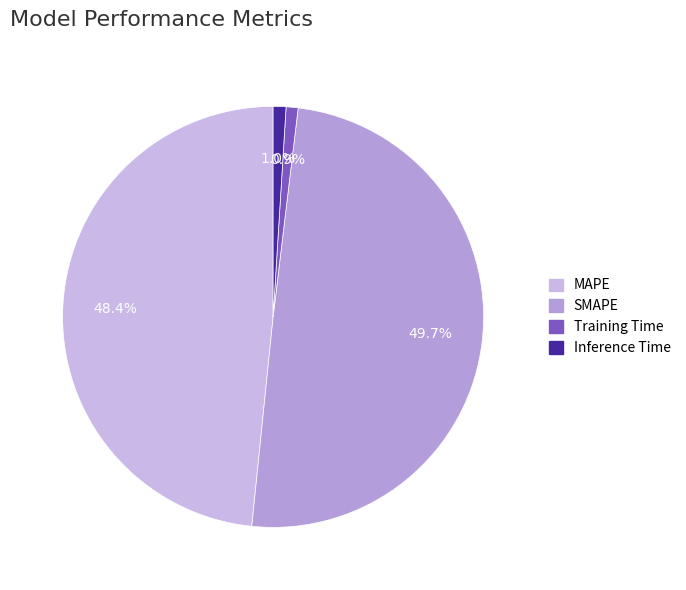

Does any single category account for the majority?

No